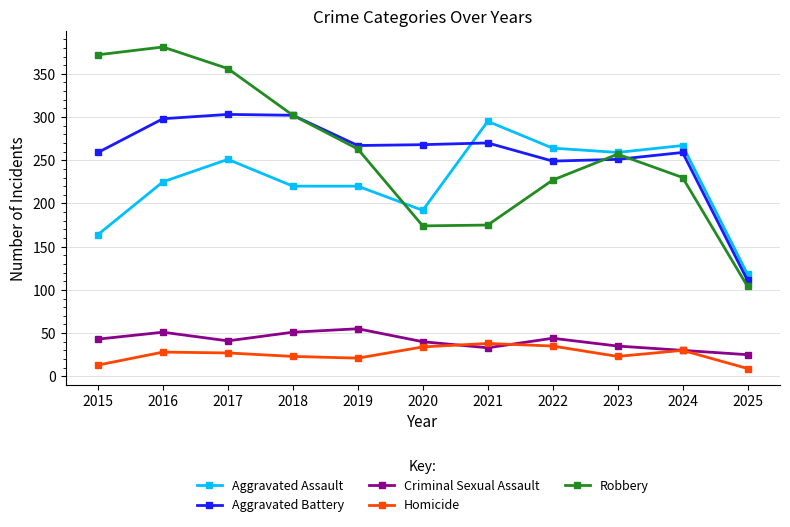

At 2016, list the series in order from smallest to largest.

Homicide, Criminal Sexual Assault, Aggravated Assault, Aggravated Battery, Robbery